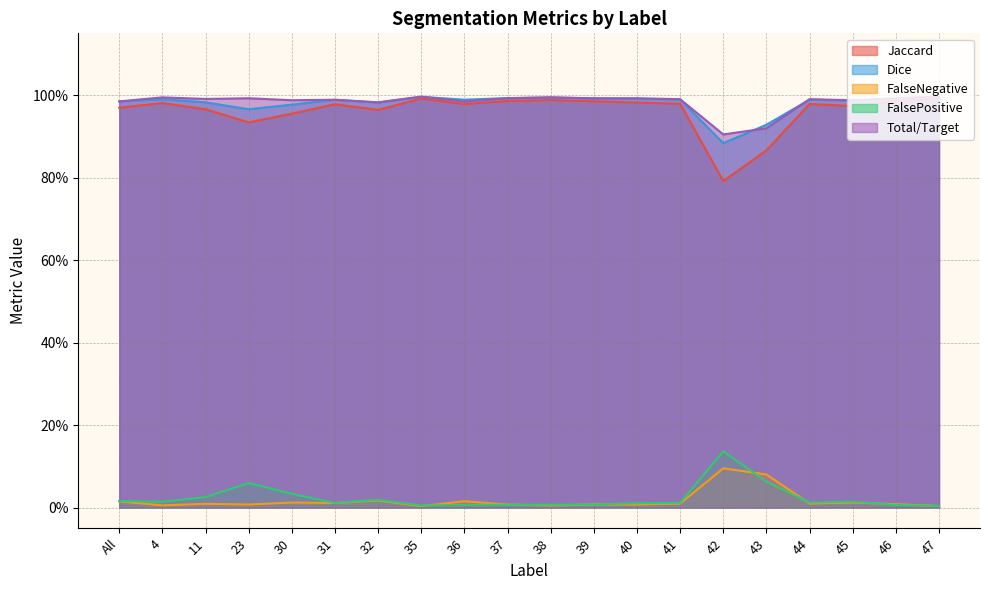

Does the chart display data point markers on the line(s)?

No